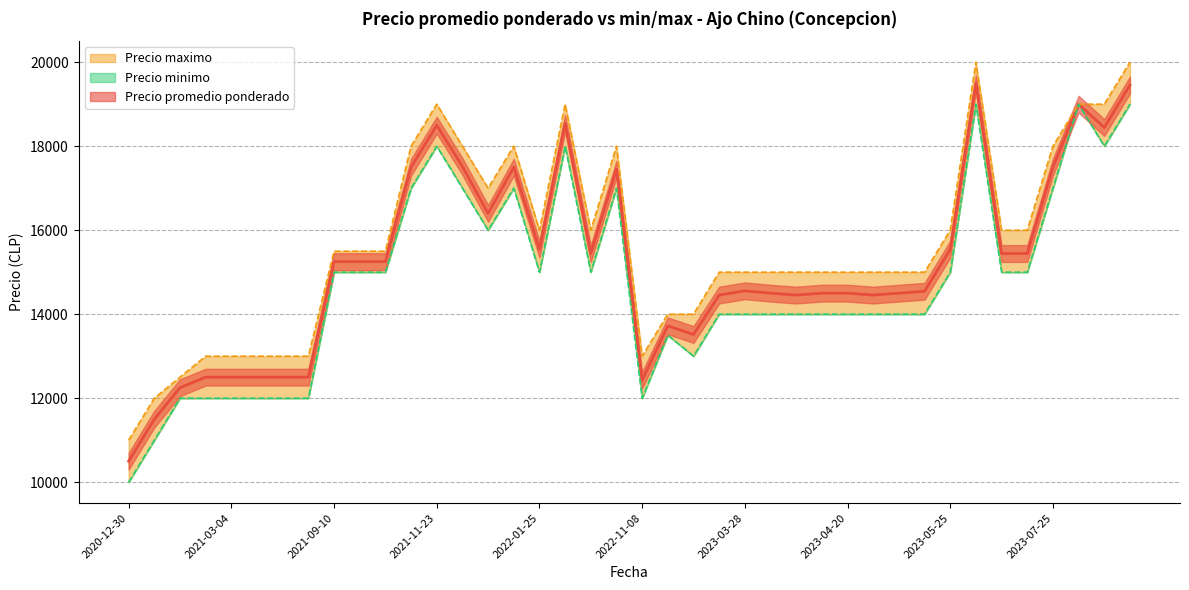

At which category is the sum across all series the highest?

2023-06-02